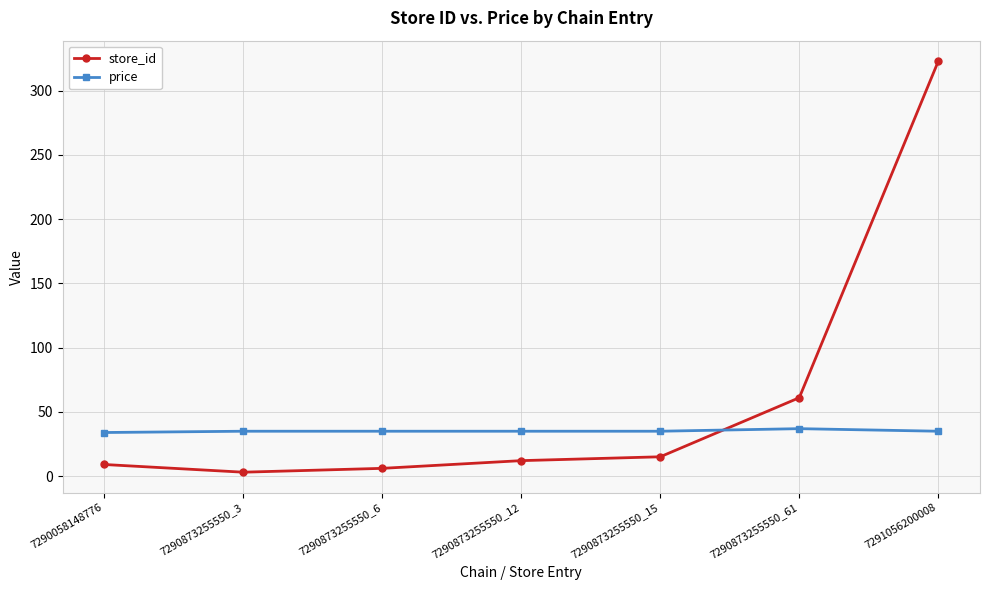

What is the total value across all series at 7290873255550_6?

40.9